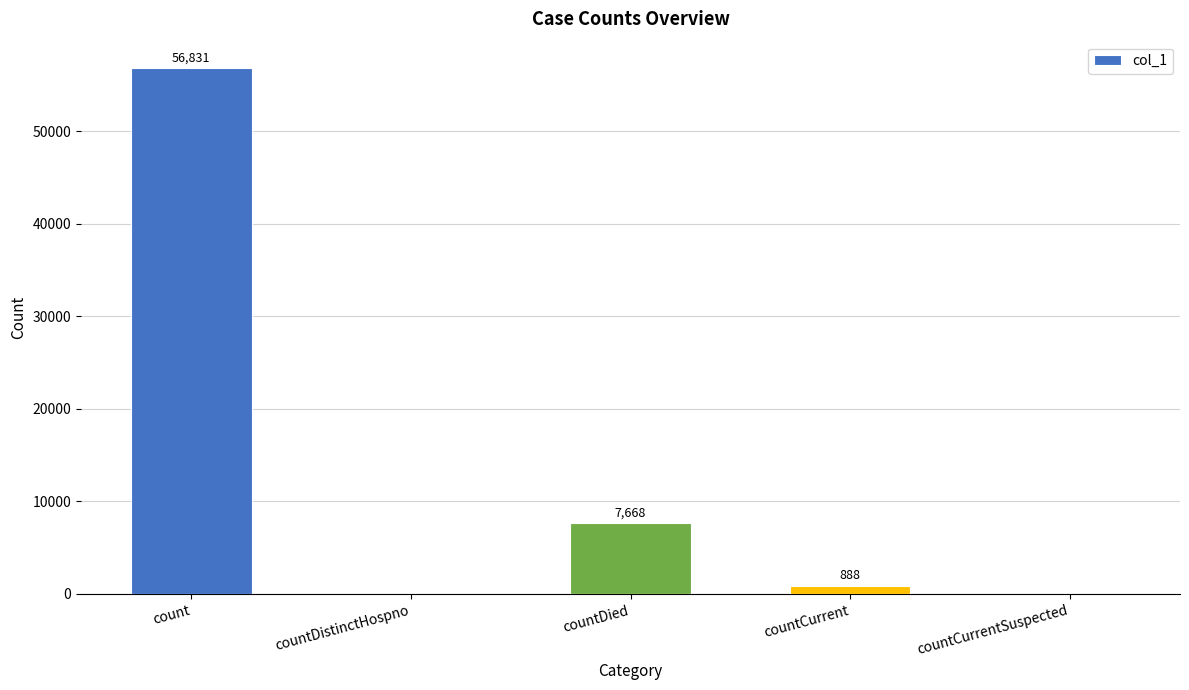

At which category does the chart reach its peak across all series?

count